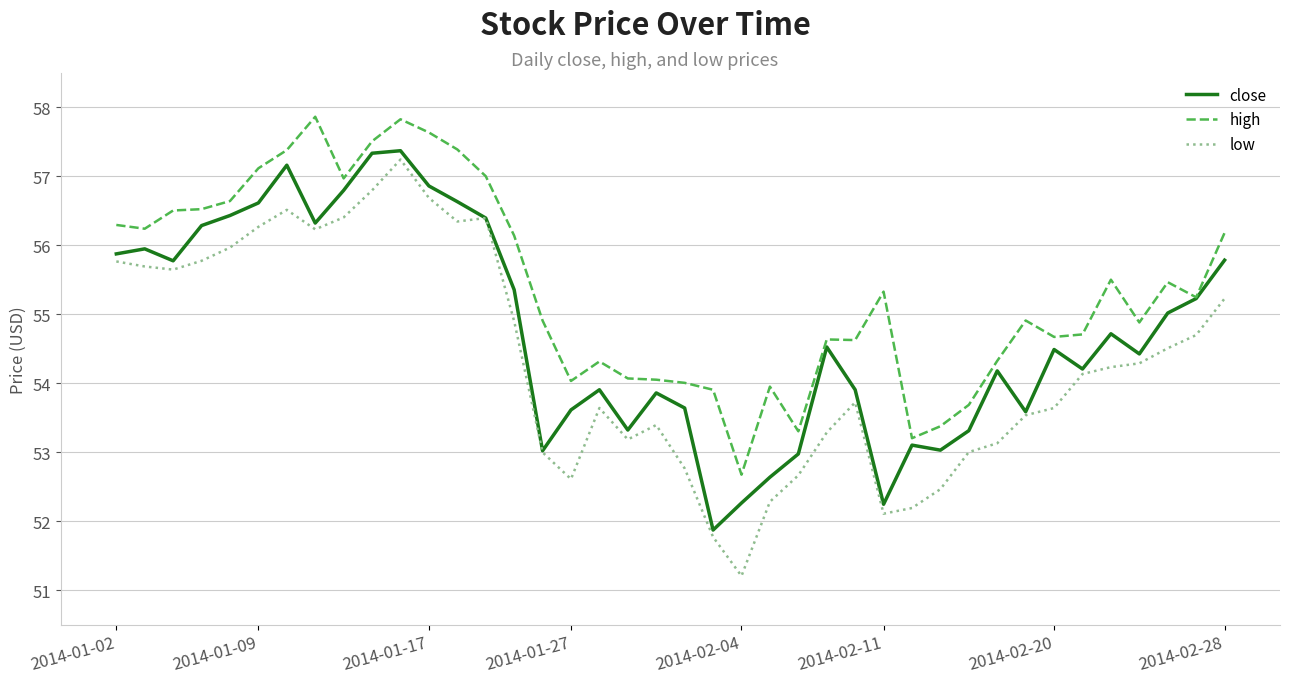

What are all the series names shown in the legend?

close, high, low